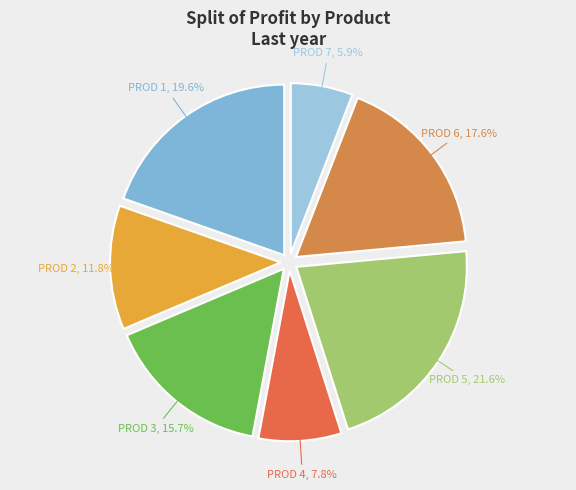

Is there a majority slice in this chart?

No